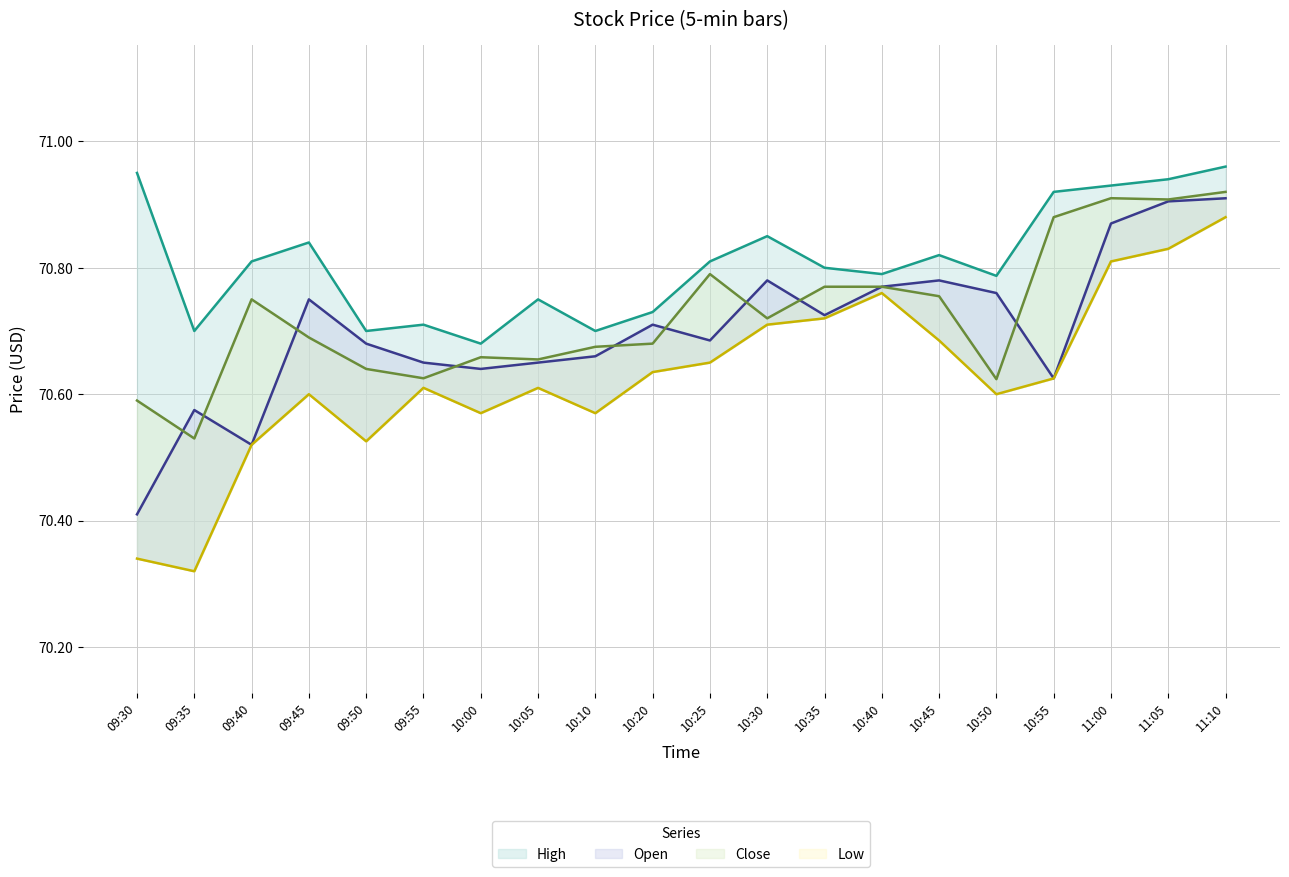

Reading right to left, extract all data points from this chart.

High line: 11:10=71.0	11:05=70.9	11:00=70.9	10:55=70.9	10:50=70.8	10:45=70.8	10:40=70.8	10:35=70.8	10:30=70.8	10:25=70.8	10:20=70.7	10:10=70.7	10:05=70.8	10:00=70.7	09:55=70.7	09:50=70.7	09:45=70.8	09:40=70.8	09:35=70.7	09:30=70.9
Open line: 11:10=70.9	11:05=70.9	11:00=70.9	10:55=70.6	10:50=70.8	10:45=70.8	10:40=70.8	10:35=70.7	10:30=70.8	10:25=70.7	10:20=70.7	10:10=70.7	10:05=70.7	10:00=70.6	09:55=70.7	09:50=70.7	09:45=70.8	09:40=70.5	09:35=70.6	09:30=70.4
Close line: 11:10=70.9	11:05=70.9	11:00=70.9	10:55=70.9	10:50=70.6	10:45=70.8	10:40=70.8	10:35=70.8	10:30=70.7	10:25=70.8	10:20=70.7	10:10=70.7	10:05=70.7	10:00=70.7	09:55=70.6	09:50=70.6	09:45=70.7	09:40=70.8	09:35=70.5	09:30=70.6
Low line: 11:10=70.9	11:05=70.8	11:00=70.8	10:55=70.6	10:50=70.6	10:45=70.7	10:40=70.8	10:35=70.7	10:30=70.7	10:25=70.7	10:20=70.6	10:10=70.6	10:05=70.6	10:00=70.6	09:55=70.6	09:50=70.5	09:45=70.6	09:40=70.5	09:35=70.3	09:30=70.3